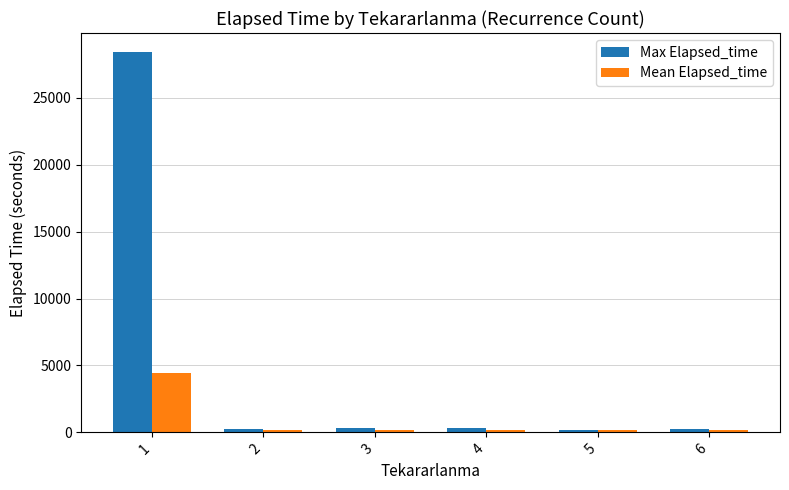

How many groups of bars are there?

6